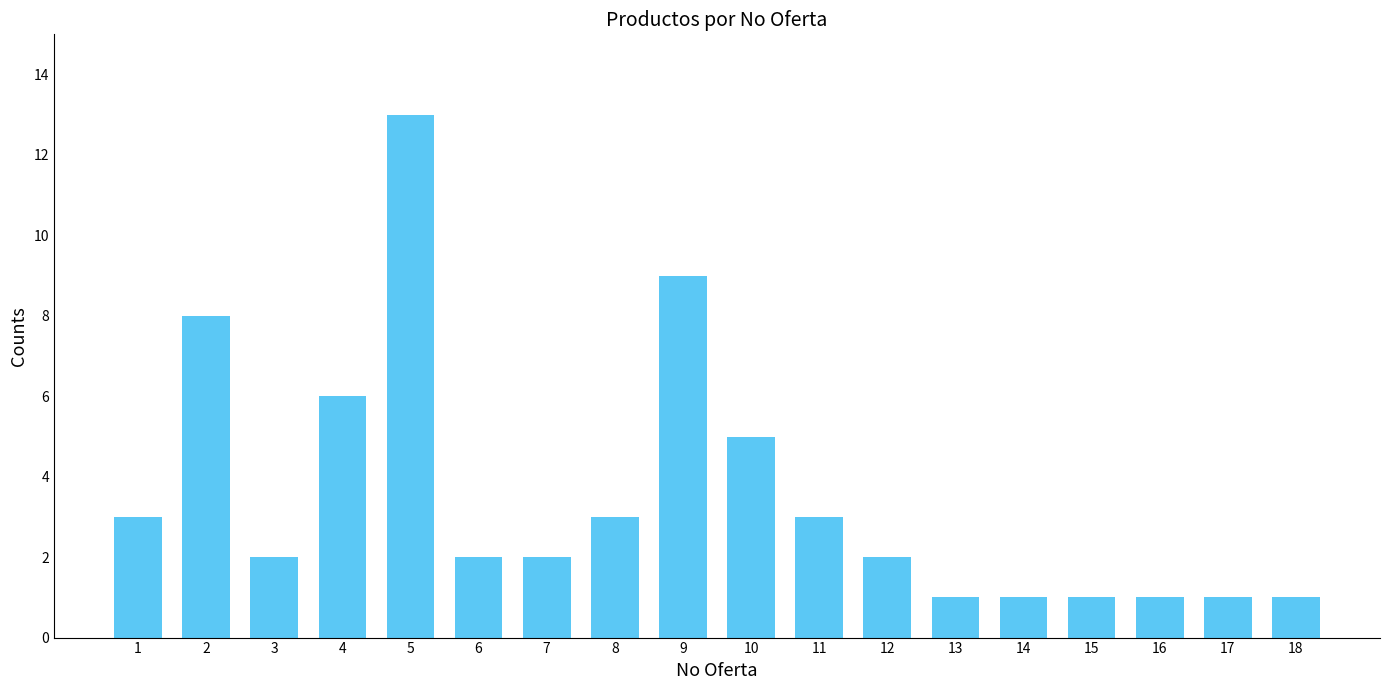

How many series are shown in this chart?

1